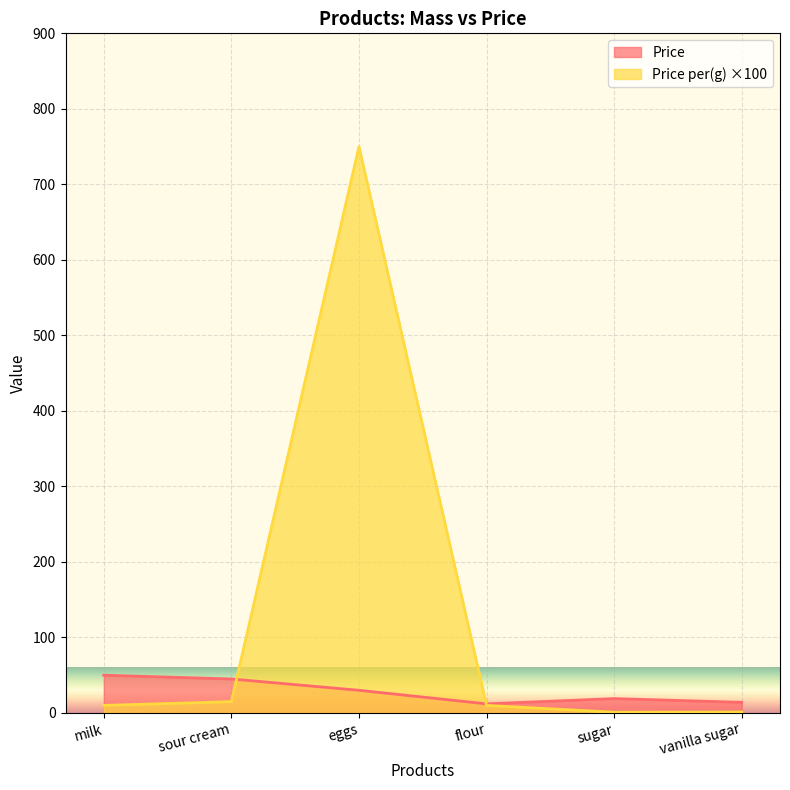

How many series are shown in this chart?

2